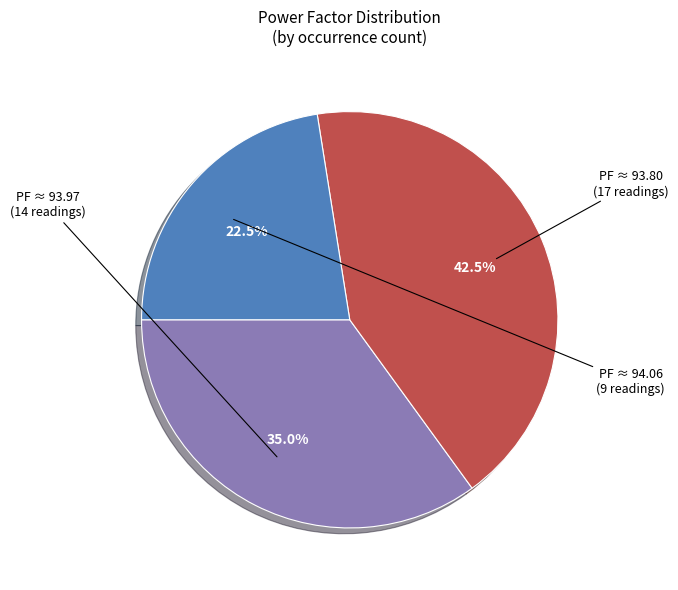

Is there a majority slice in this chart?

No